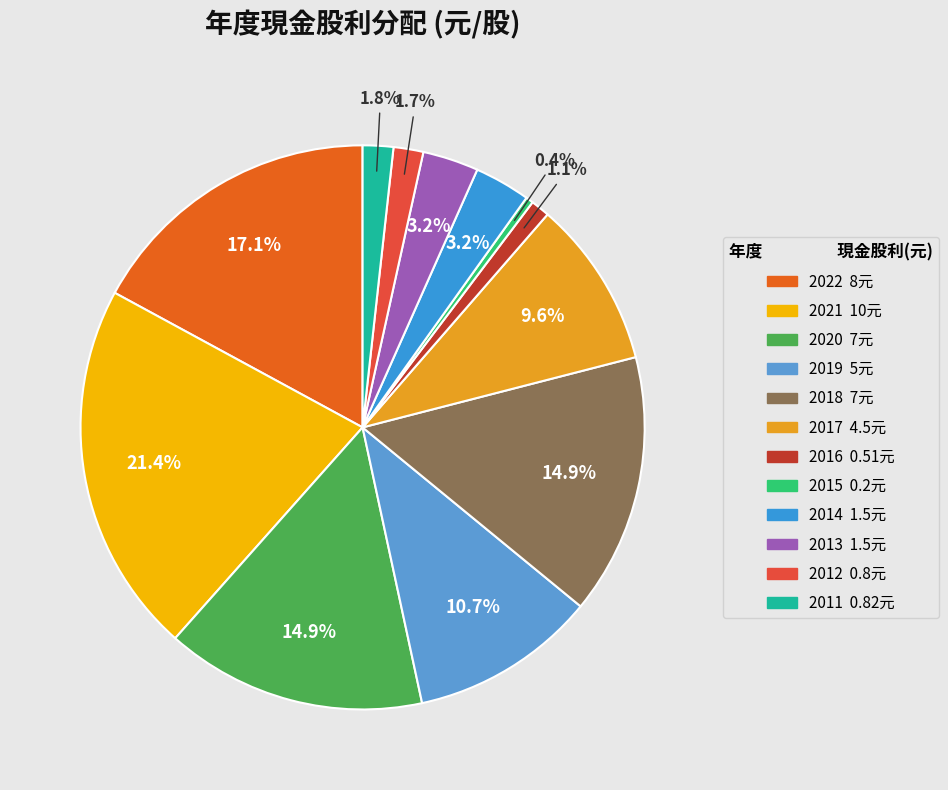

What percentage is the 2014 slice, to the nearest percent?

3%